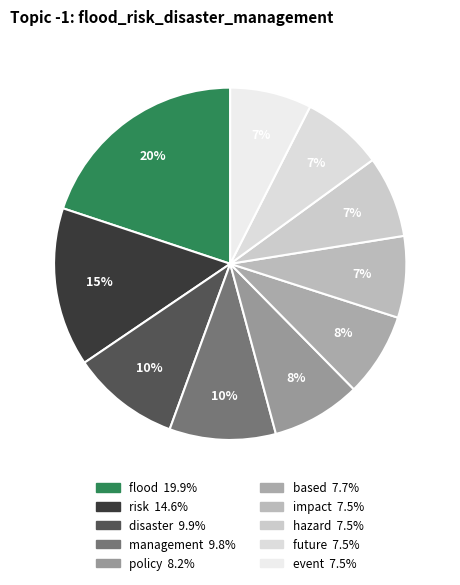

Which slice is the smallest?

impact